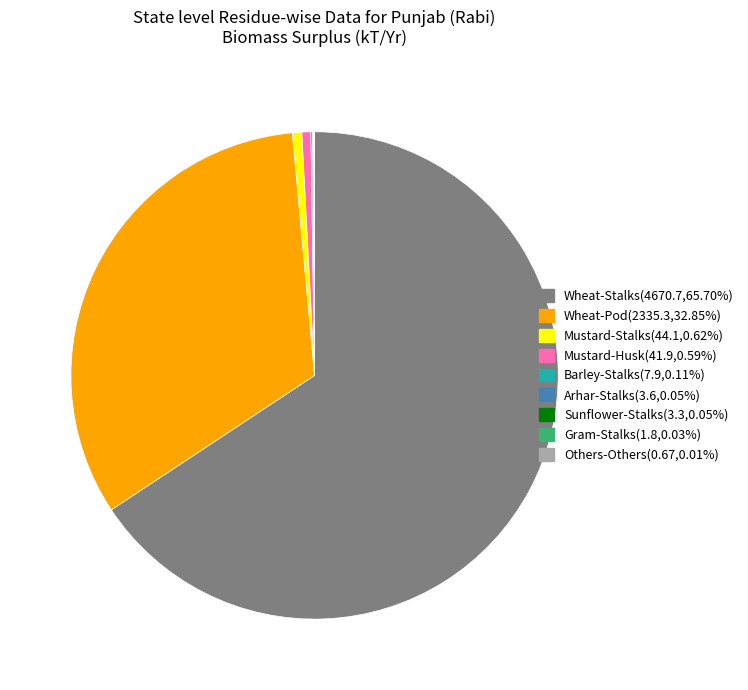

Does any single category account for the majority?

Yes